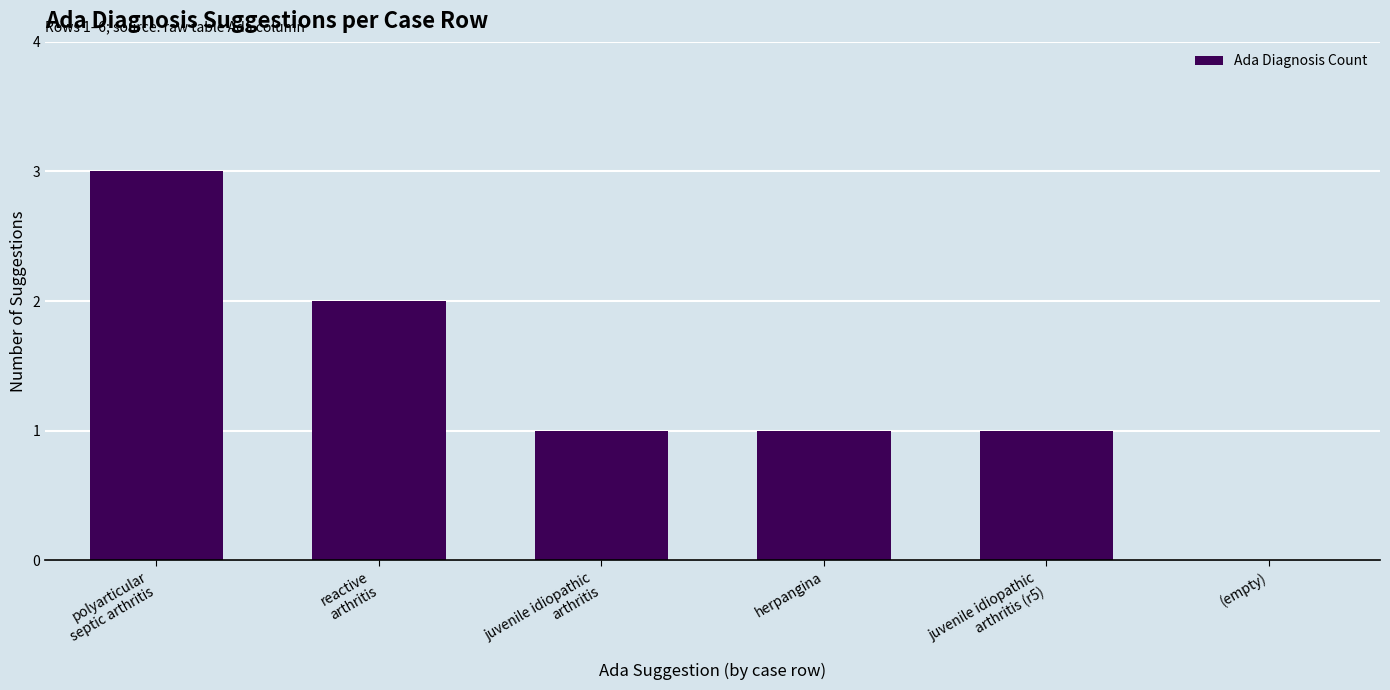

What is the greatest value displayed?

3